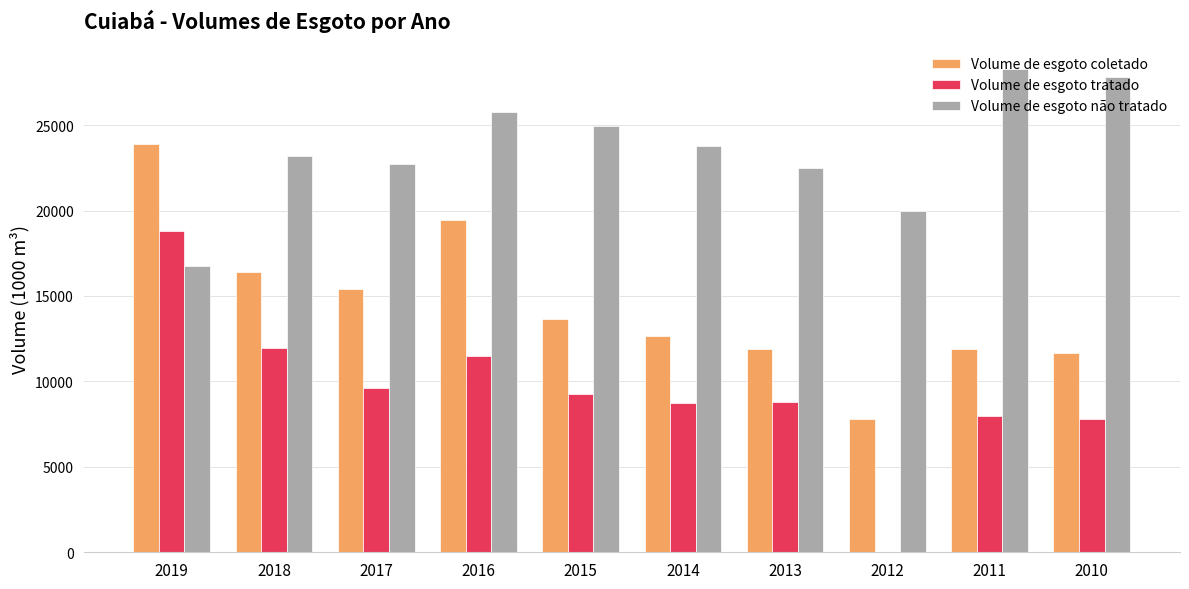

What is the sum of the Volume de esgoto tratado values at 2015 and 2010?

17076.0